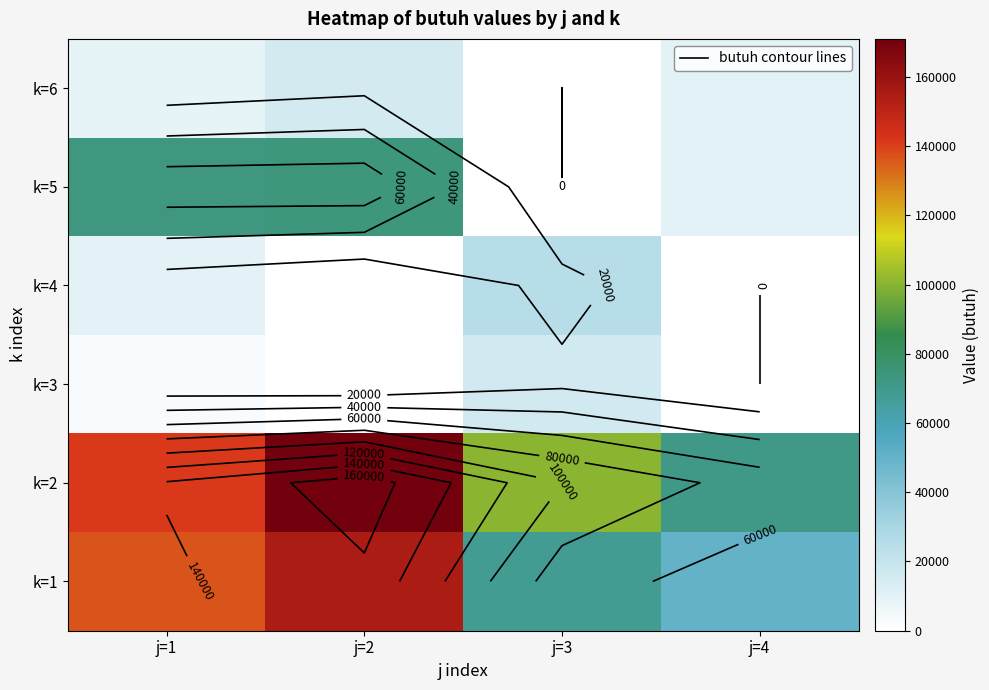

The k=5 series shows 46243.5 at j=3. True or false?

False